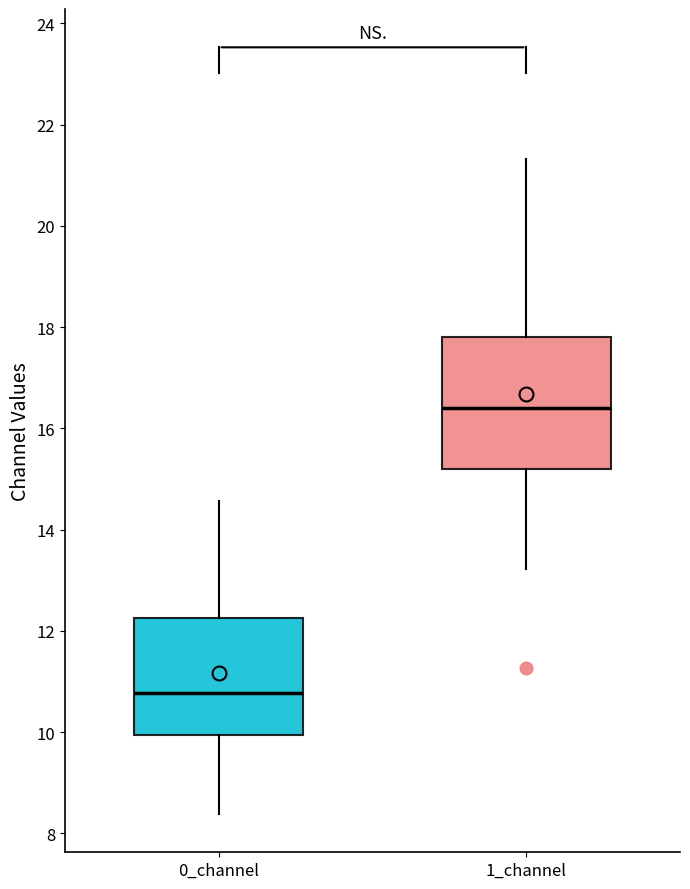

Where is the upper edge of the box for 1_channel on the y-axis? The values are not printed on the chart, so give them approximately, as read against the axis.

17.8